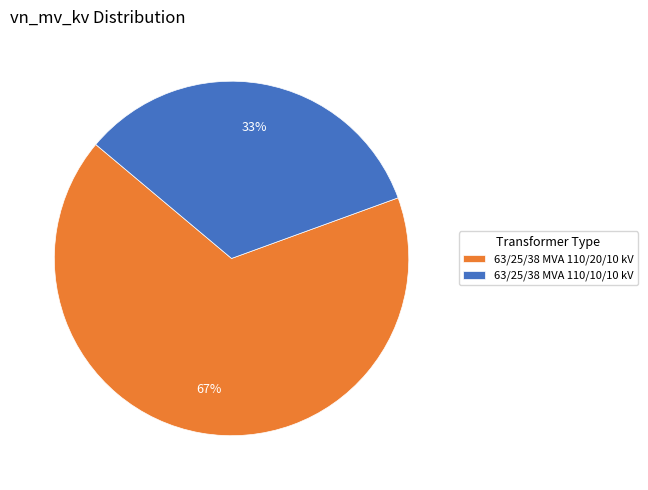

To the nearest percent, what percentage of the pie is 63/25/38 MVA 110/20/10 kV?

67%